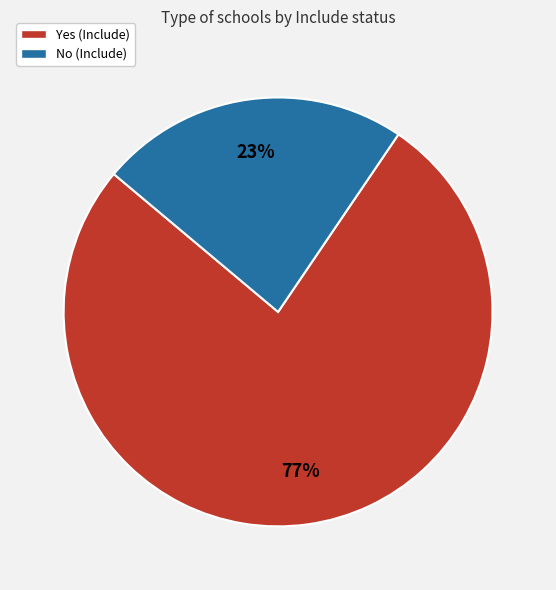

Is the sum of No and Yes greater than half?

Yes